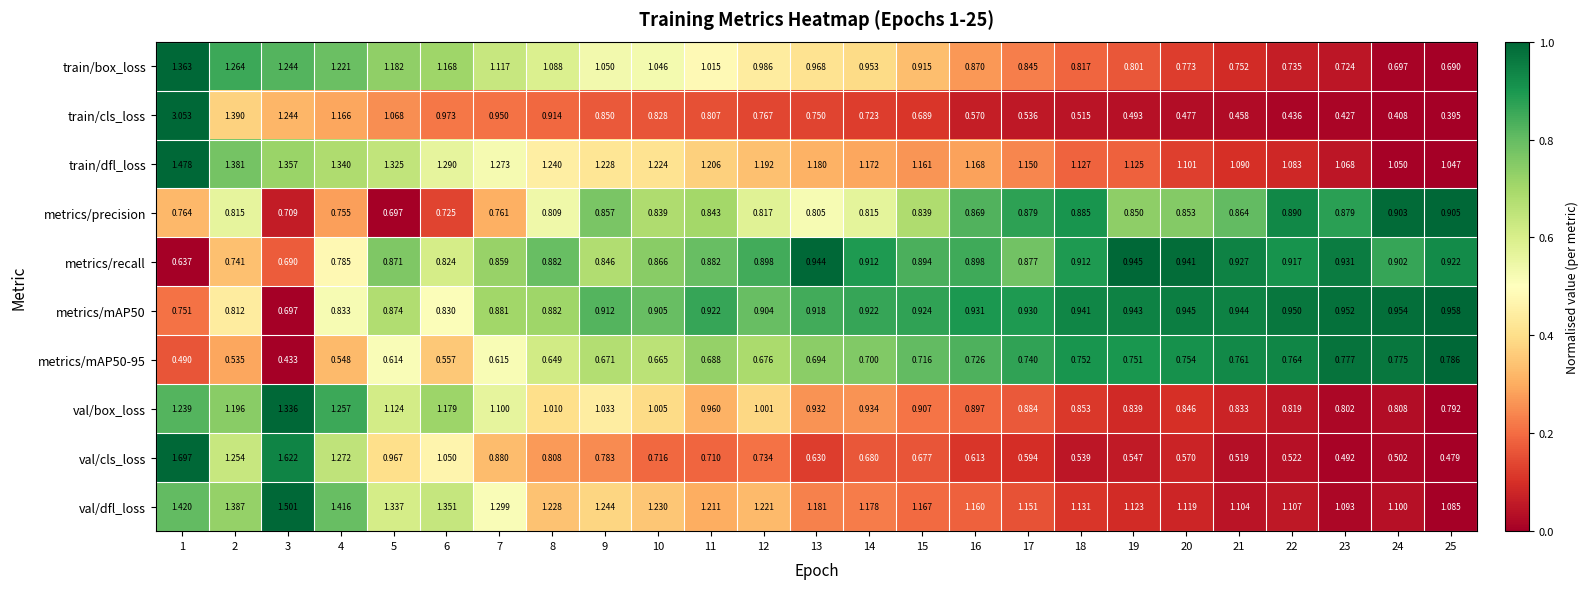

How many series are shown in this chart?

10